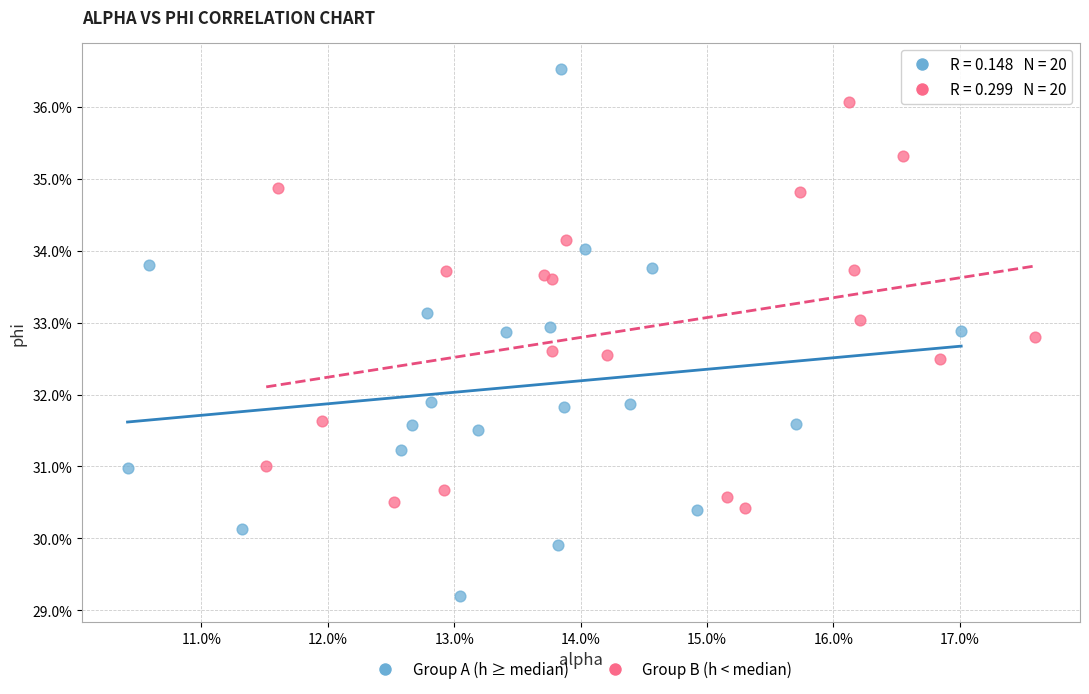

Which series reaches the minimum Y coordinate?

Group A (h ≥ median)